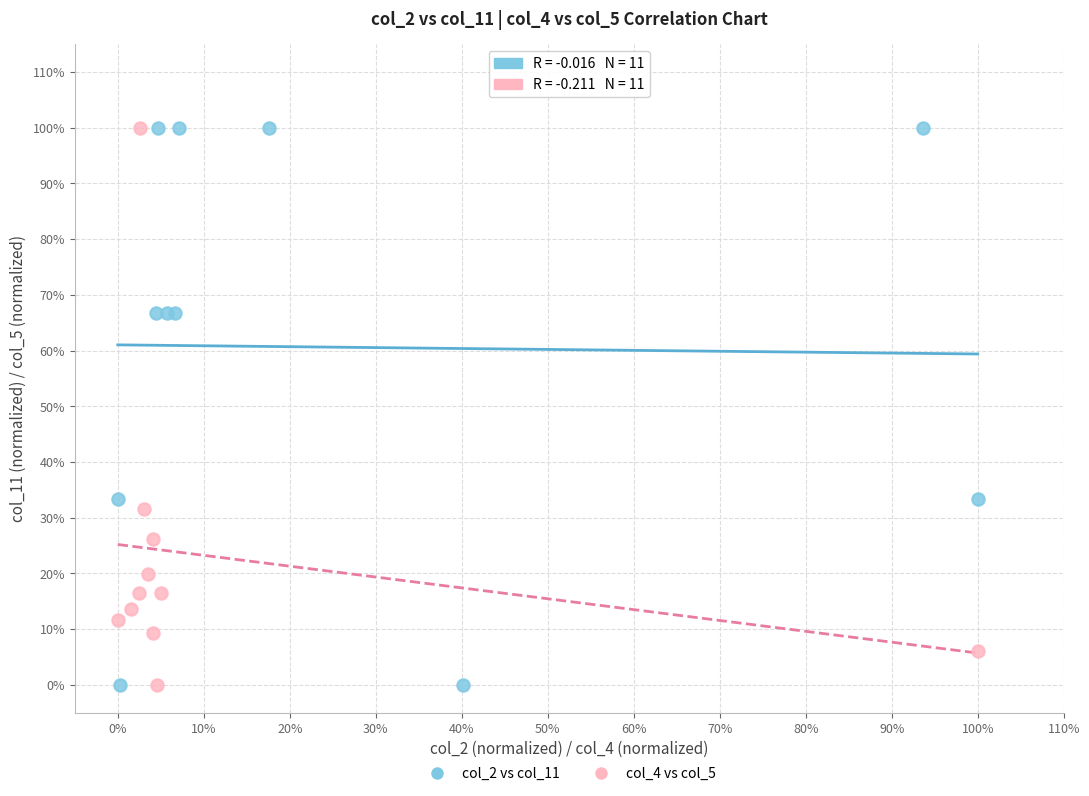

What are all the series names shown in the legend?

col_2 vs col_11, col_4 vs col_5